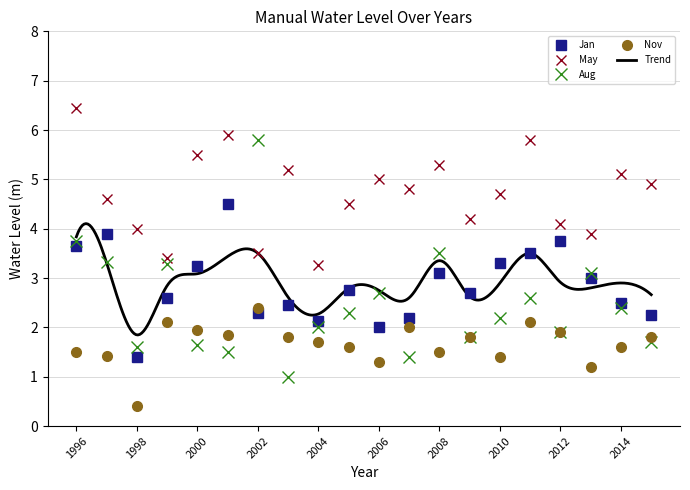

What is the minimum value for May?

3.3